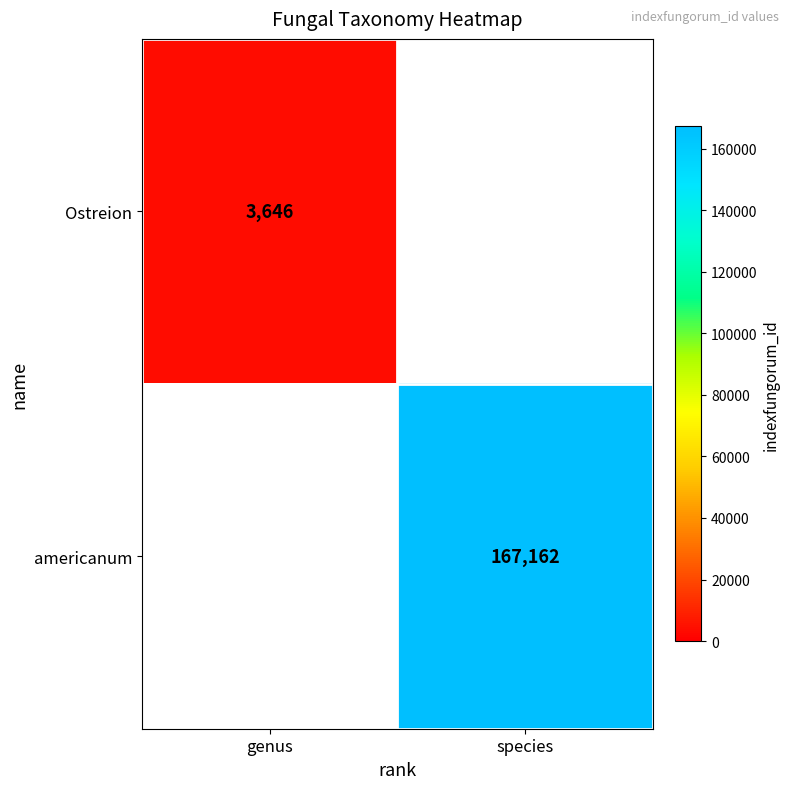

Is it true that Ostreion equals 5311 at genus?

False